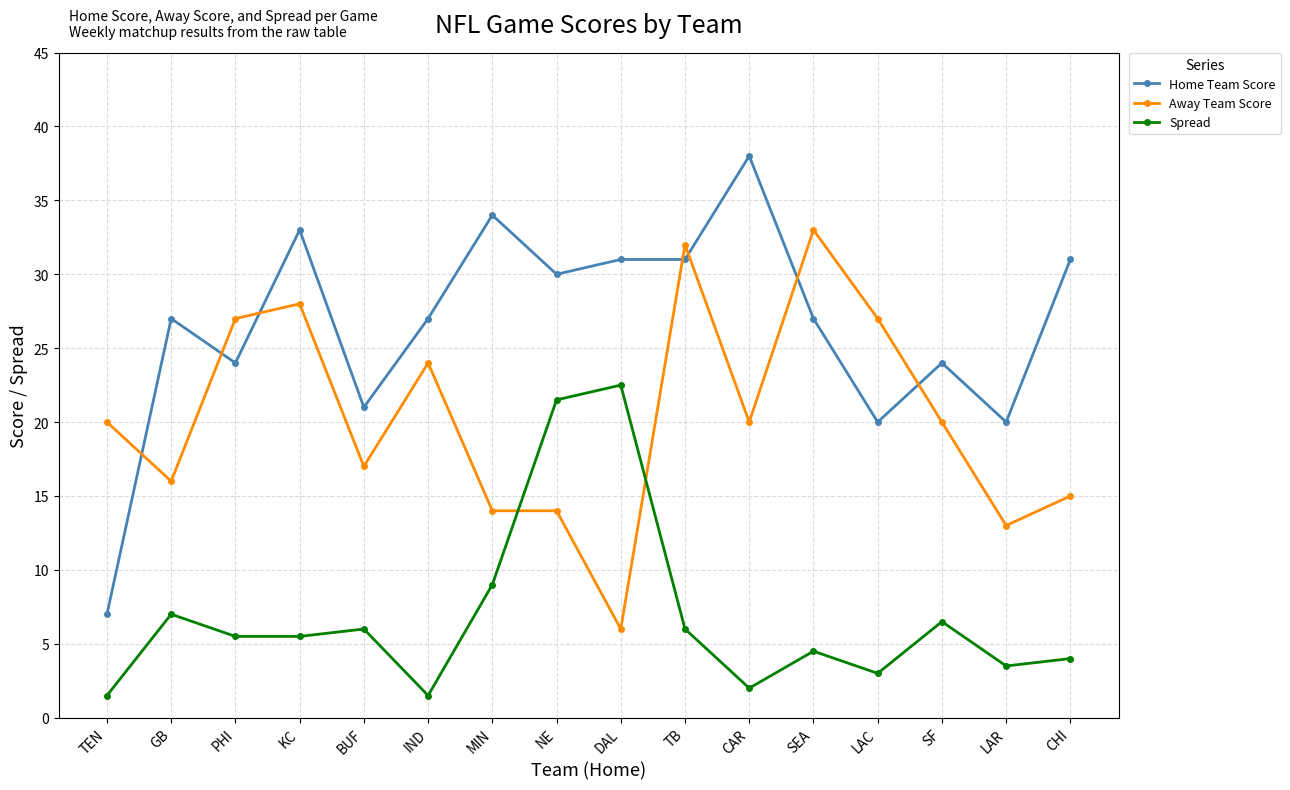

At which label does Away Team Score reach its peak?

SEA